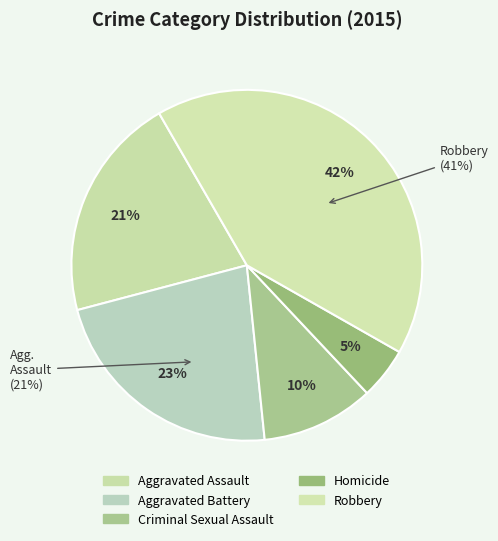

Count the number of slices in the pie.

5